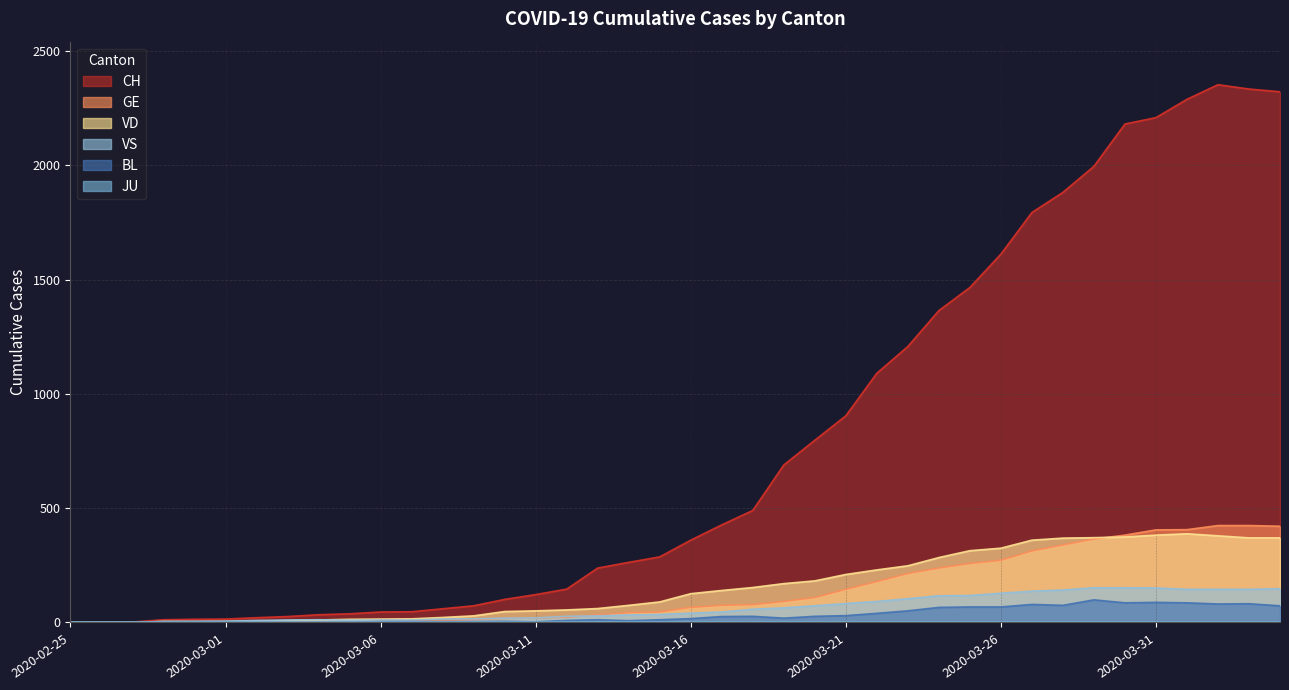

The VD series shows 14 at 2020-03-05. True or false?

True